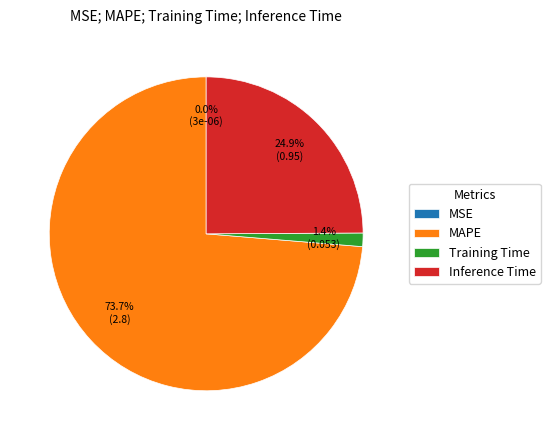

To the nearest percent, what is the combined percentage of MAPE and Training Time?

75%